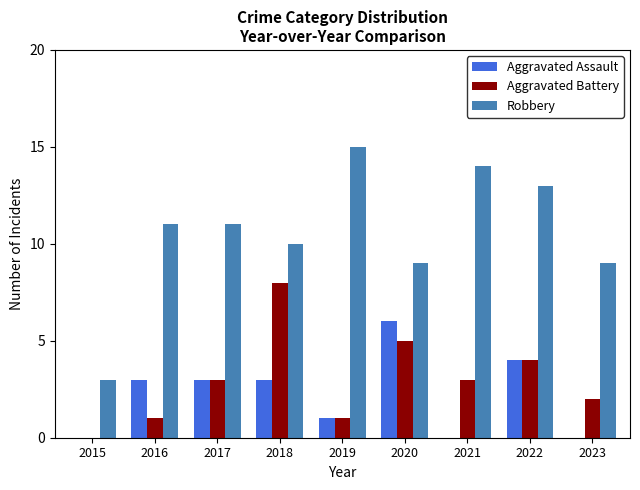

Is it true that Aggravated Battery equals 3 at 2023?

False